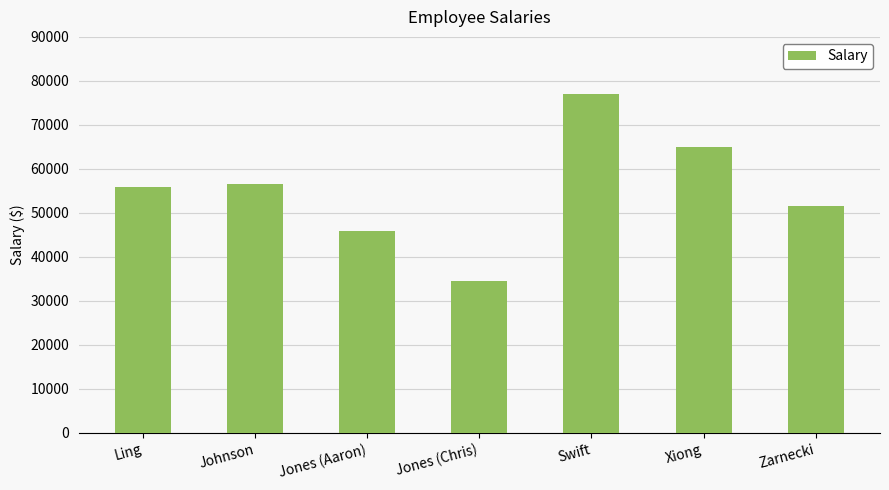

Reading right to left, transcribe all the data shown in this chart.

51500	65000	77000	34500	46000	56500	55900